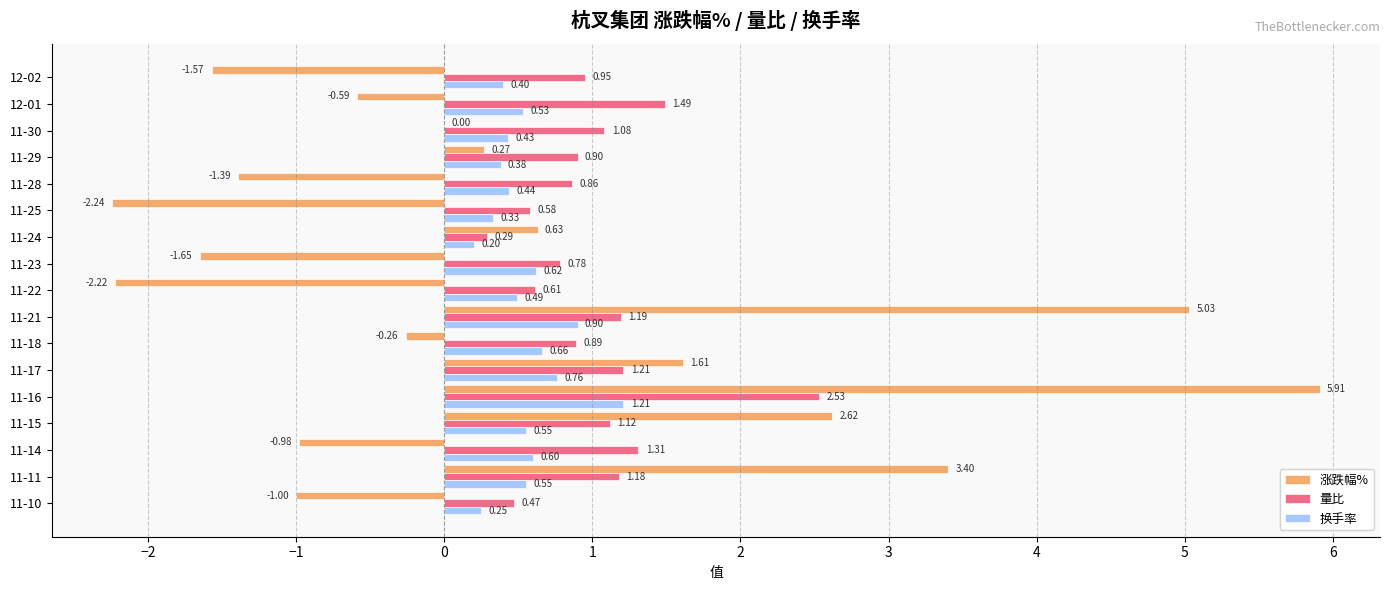

Which series has the largest total across all categories?

量比